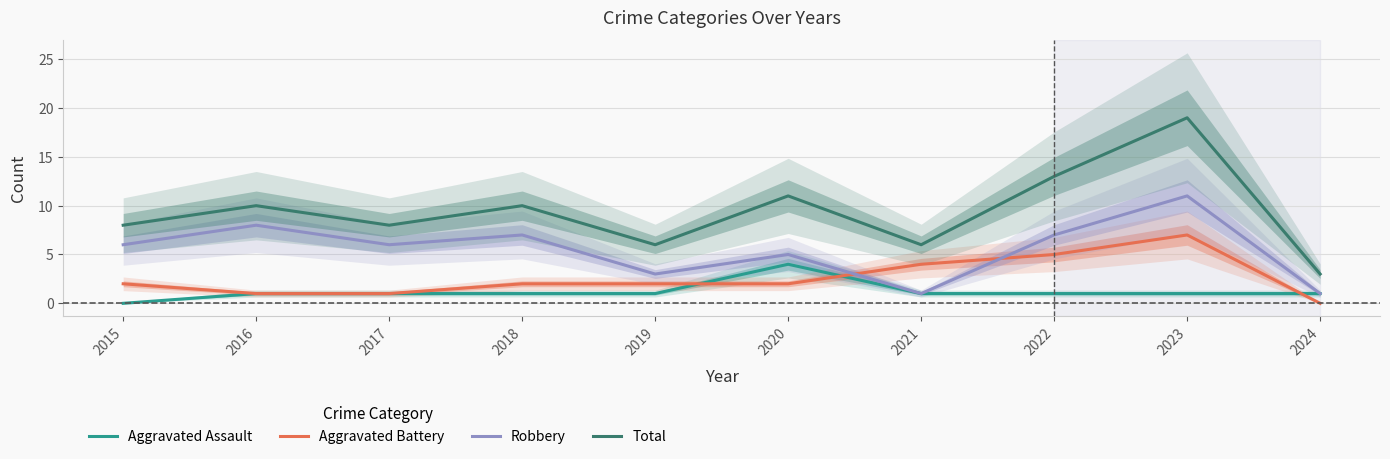

Where is the first local maximum for Robbery?

2016